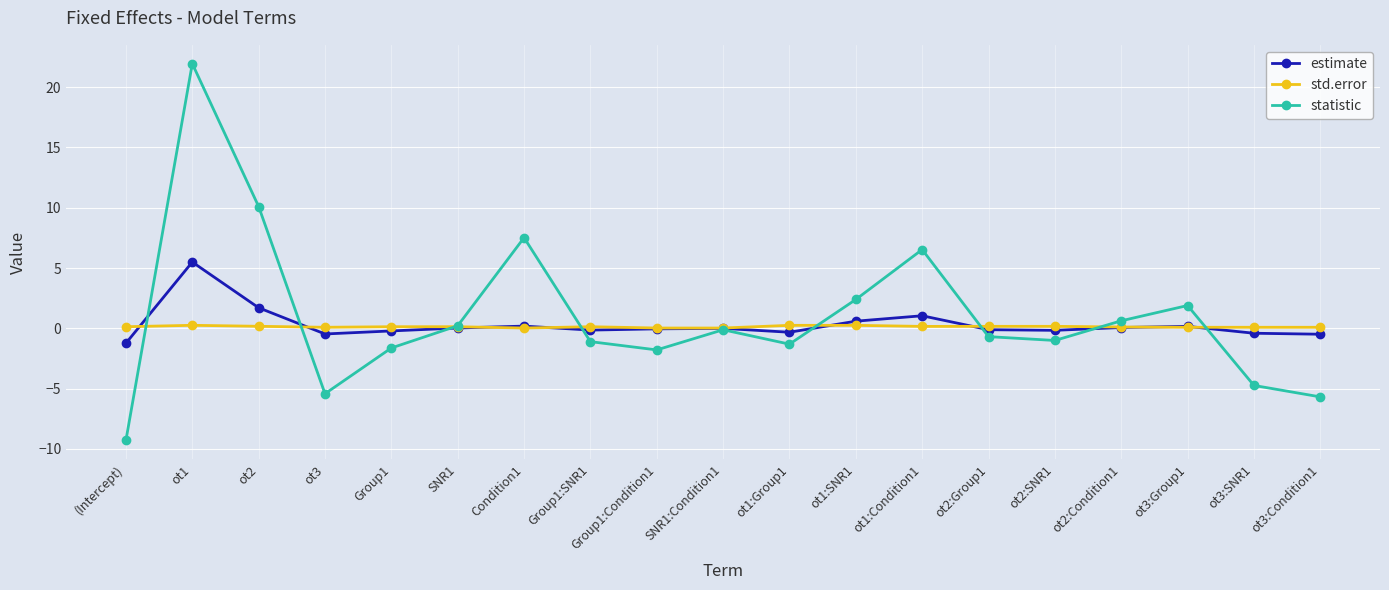

At which category does statistic reach its first local valley?

ot3